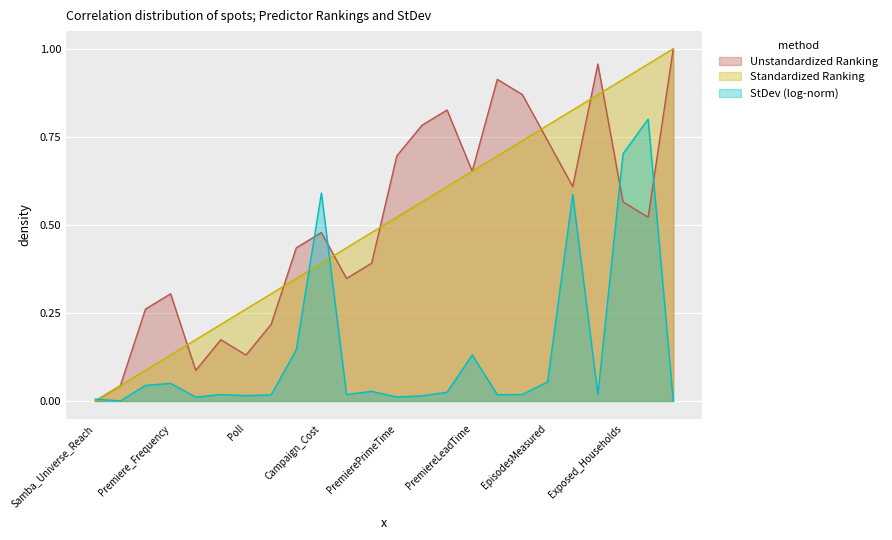

Between PremiereLeadTime and PremiereDay, which is larger?

PremiereDay